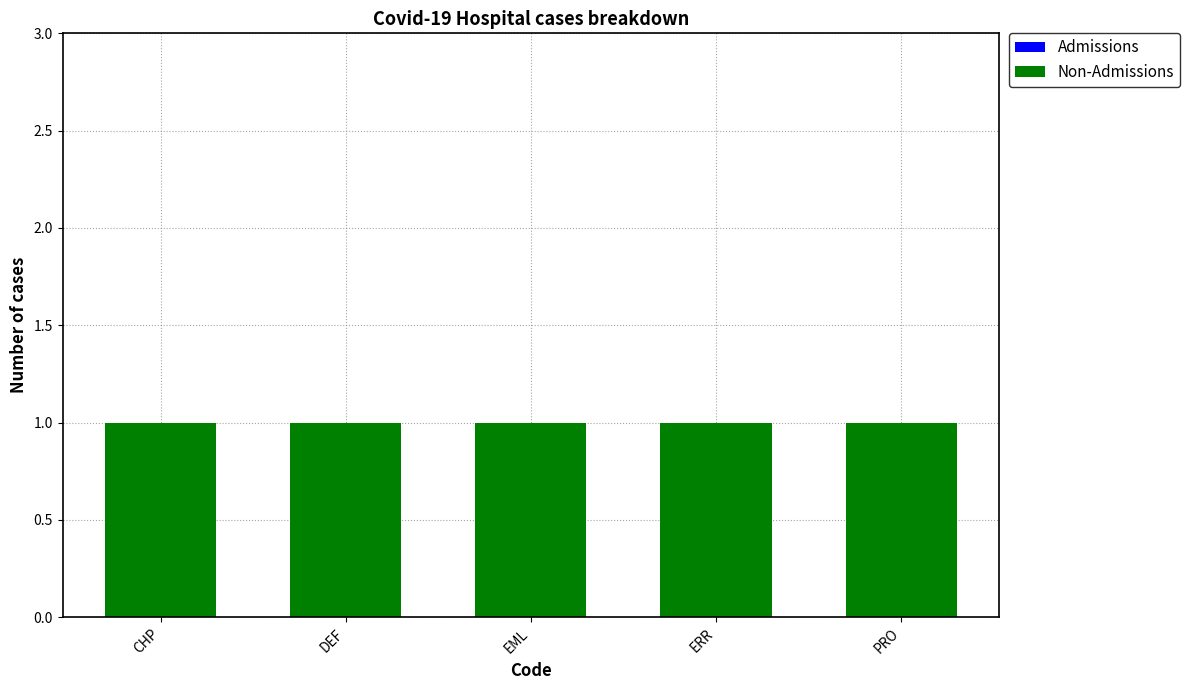

Rank the series by their maximum value, from highest to lowest.

Non-Admissions, Admissions